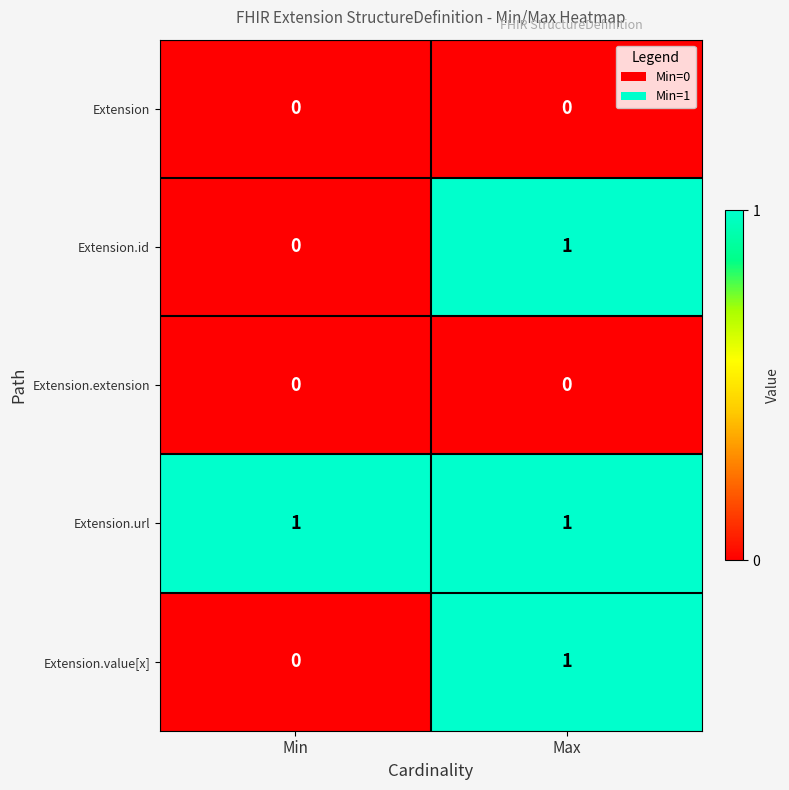

What is the difference between the highest and lowest values at Min?

1